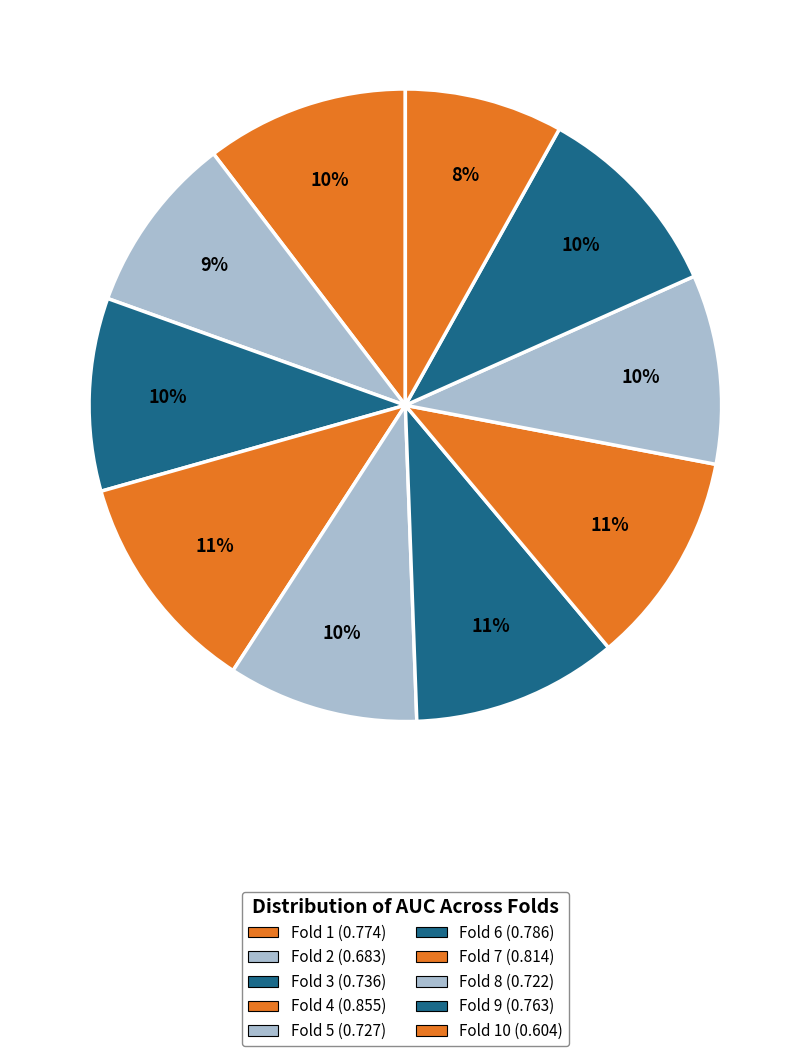

Rank the categories by value from highest to lowest.

Fold 4, Fold 7, Fold 6, Fold 1, Fold 9, Fold 3, Fold 5, Fold 8, Fold 2, Fold 10